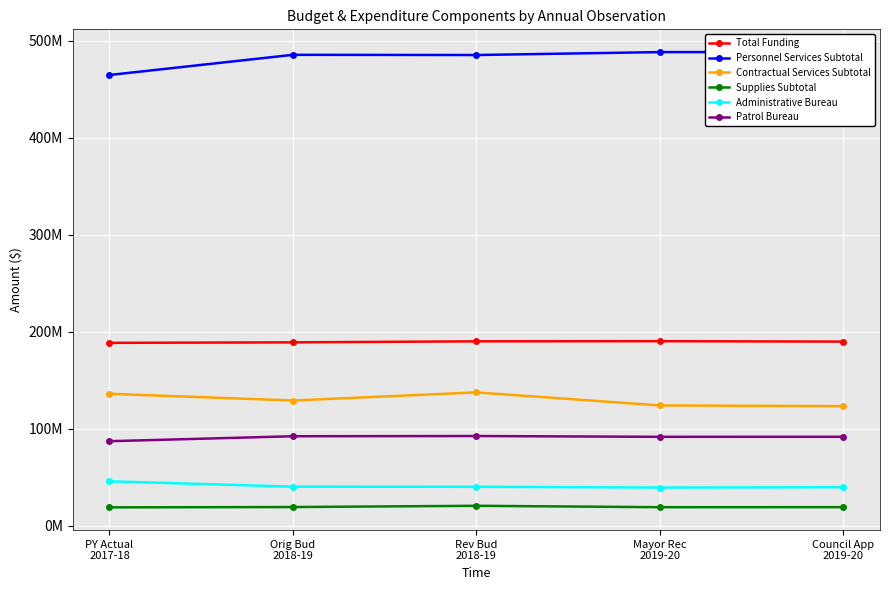

Rank the series by their maximum value, from highest to lowest.

Personnel Services Subtotal, Total Funding, Contractual Services Subtotal, Patrol Bureau, Administrative Bureau, Supplies Subtotal